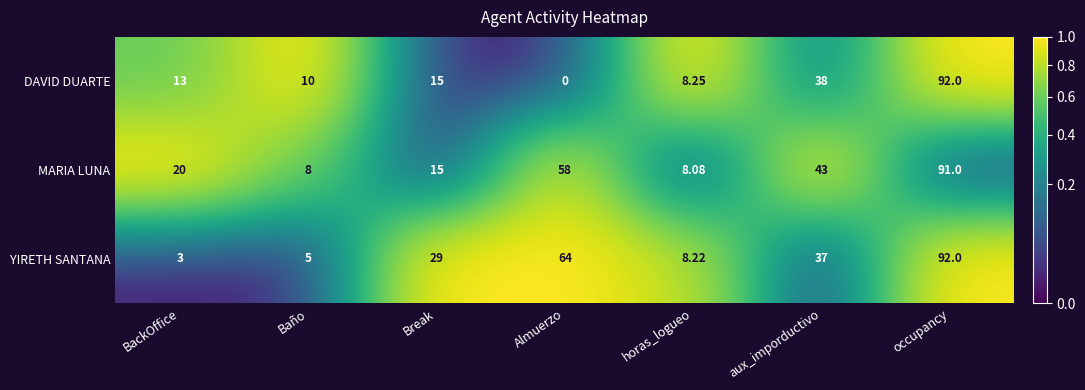

Where is YIRETH SANTANA nearest to the value 47?

aux_imporductivo